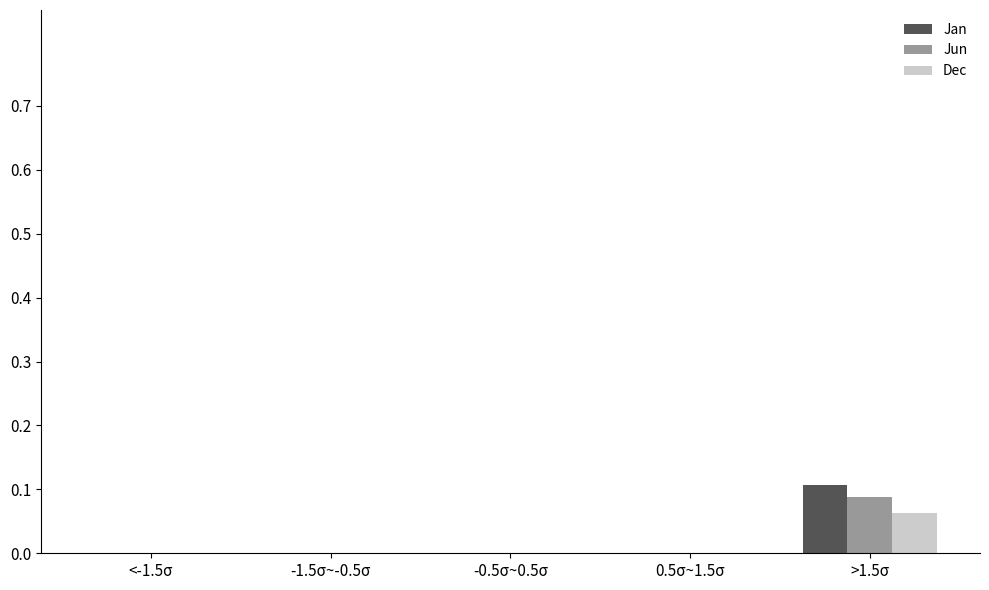

At which category is the sum across all series the highest?

>1.5σ